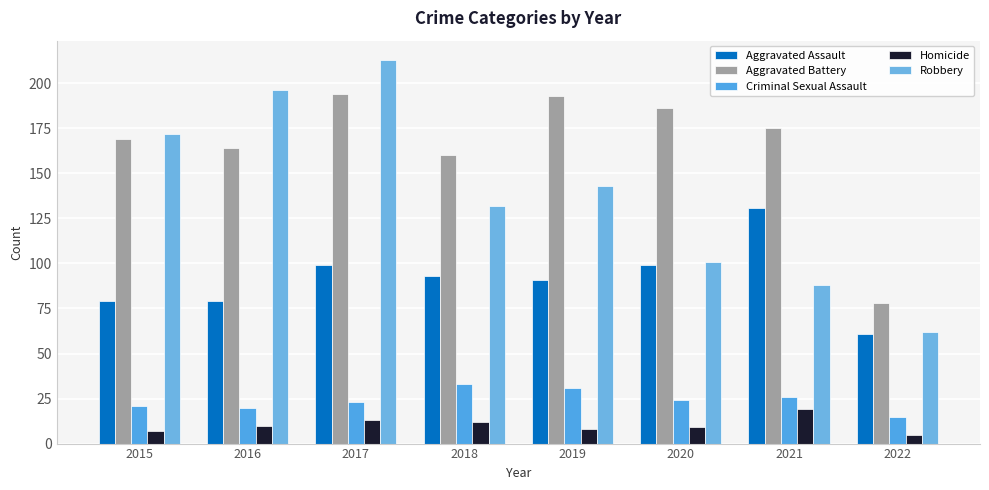

The Robbery series shows 88 at 2021. True or false?

True